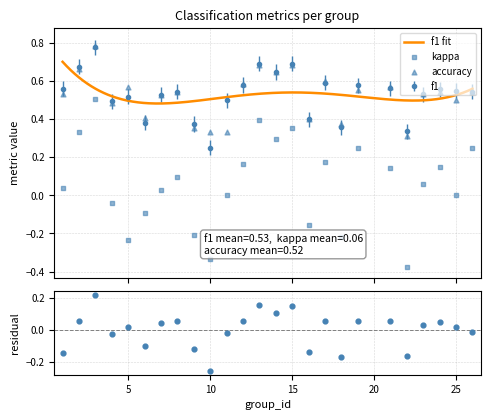

Which series reaches the maximum Y coordinate?

accuracy